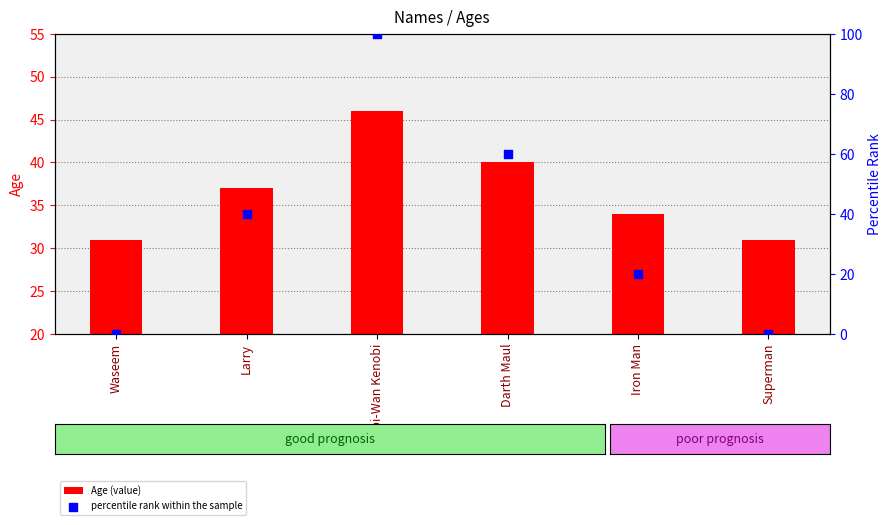

At how many categories does at least one series exceed 47?

2